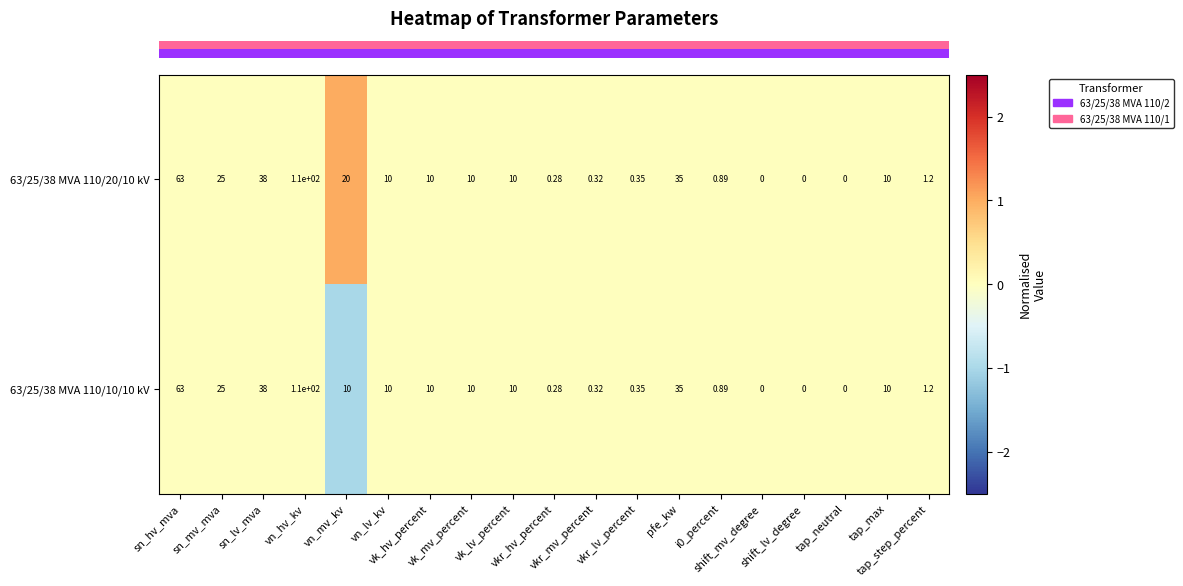

At which category is the sum across all series the highest?

vn_hv_kv